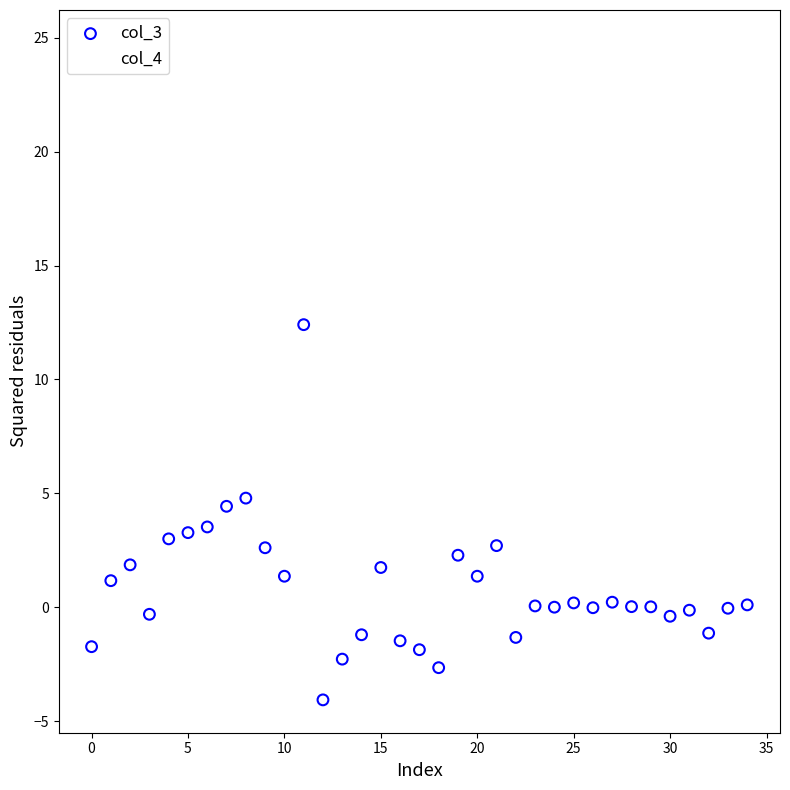

Which series contains the lowest Y value?

col_3